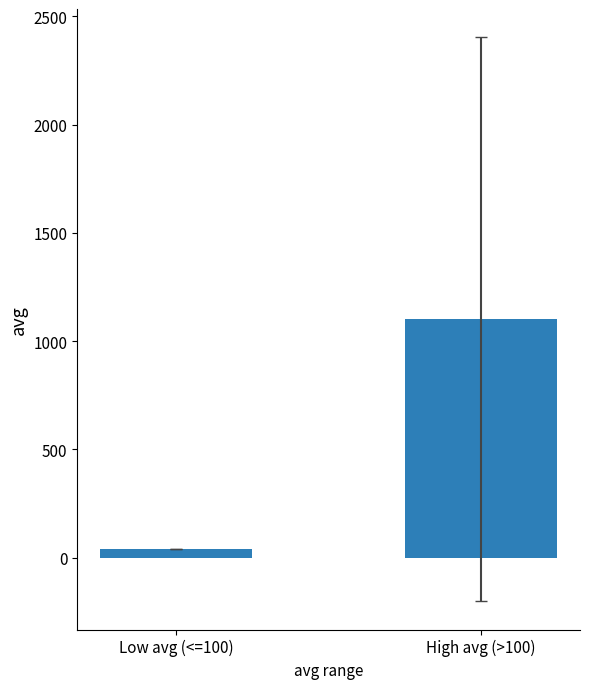

Reading right to left, list all the values displayed in this chart.

1101.4	41.1